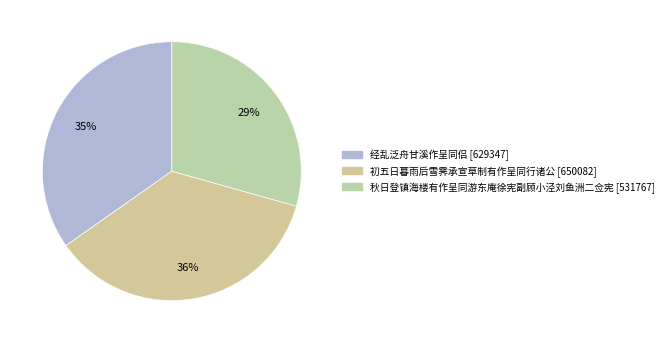

What is the total percentage of 初五日暮雨后雪霁承宣草制有作呈同行诸公 and 秋日登镇海楼有作呈同游东庵徐宪副顾小泾刘鱼洲二佥宪?

65.3%